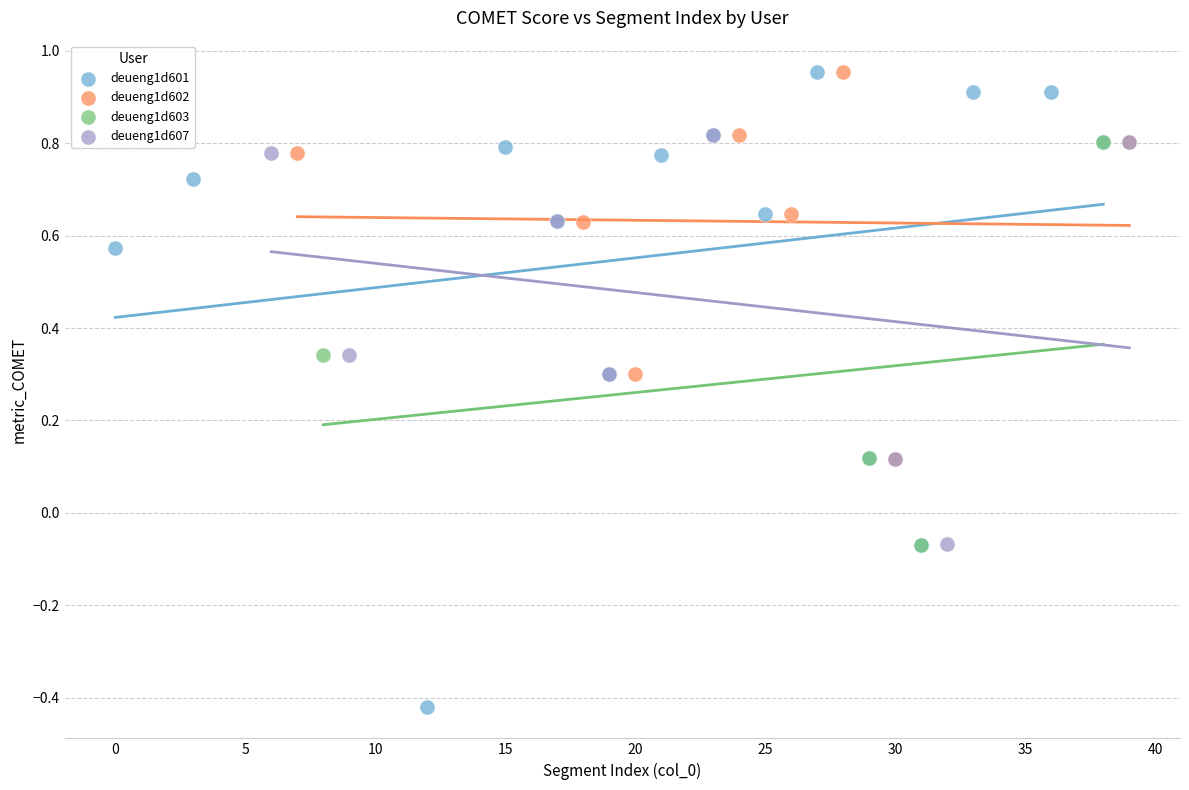

Which series reaches the minimum Y coordinate?

deueng1d601